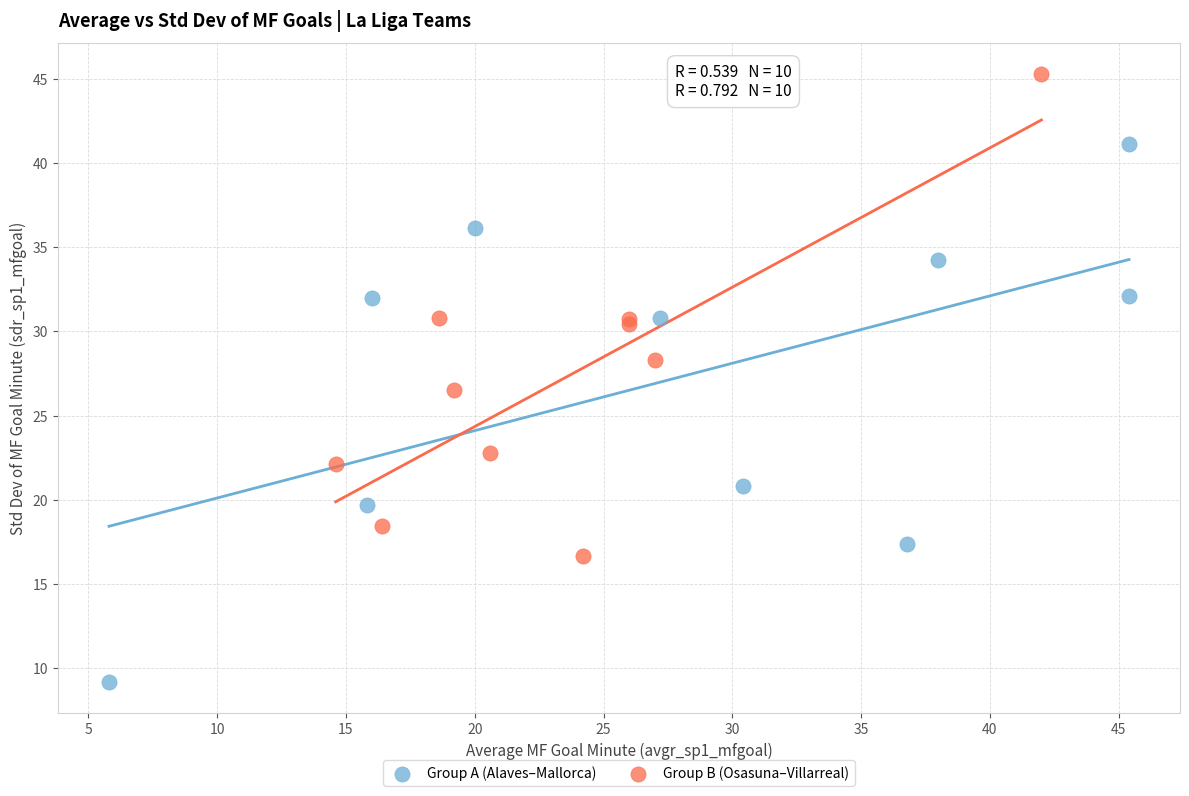

What are all the series names shown in the legend?

Group A (Alaves–Mallorca), Group B (Osasuna–Villarreal)